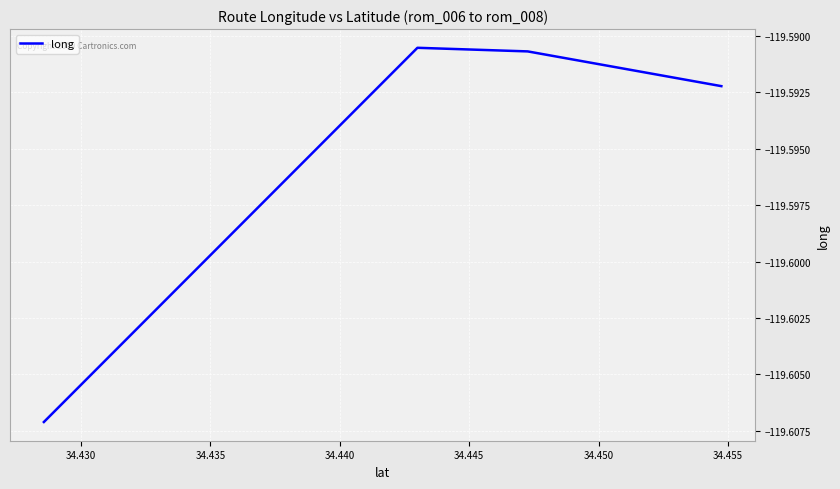

What is the greatest value displayed?

-119.6